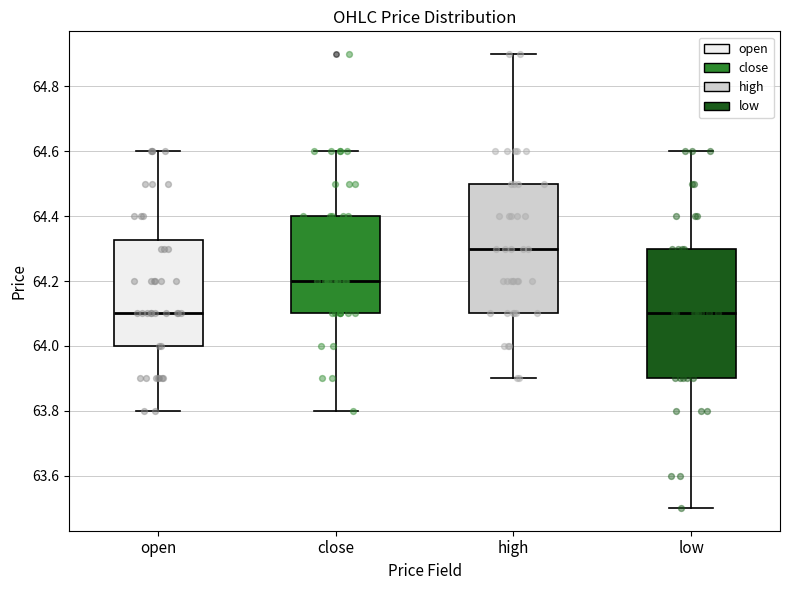

Reading left to right, transcribe this box plot: for each box, give where its median line is, the range the box spans, and where its two whiskers end, as read against the y-axis. The values are not printed on the chart, so give them approximately, as read against the axis.

open: median 64.10, box 64.00 to 64.32, whiskers 63.80 to 64.60
close: median 64.20, box 64.10 to 64.40, whiskers 63.80 to 64.60
high: median 64.30, box 64.10 to 64.50, whiskers 63.90 to 64.90
low: median 64.10, box 63.90 to 64.30, whiskers 63.50 to 64.60